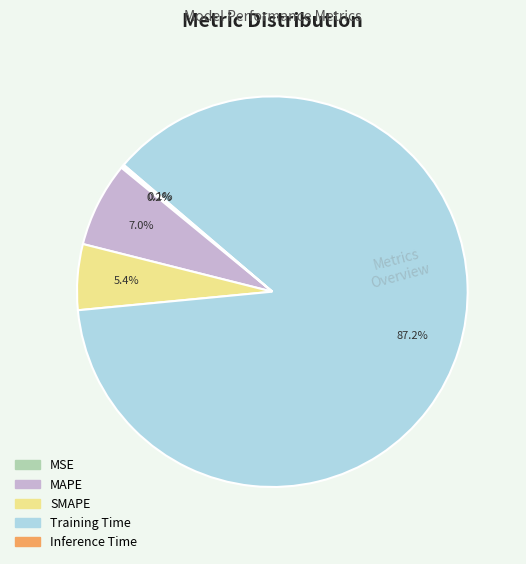

How much of the chart is everything except MAPE?

93.0%